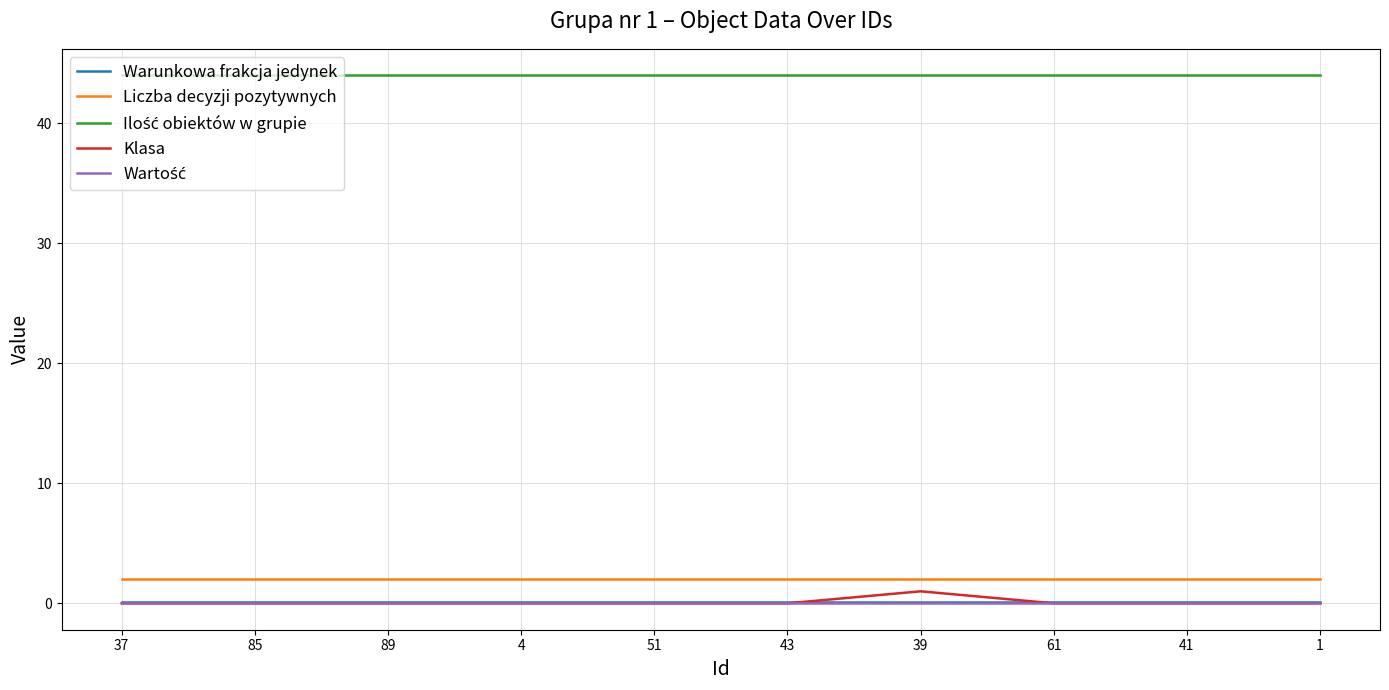

Is it true that Liczba decyzji pozytywnych equals 2.0 at 61?

True